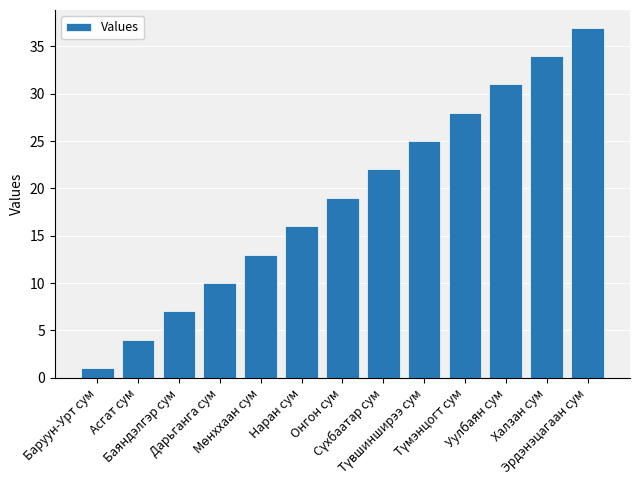

Reading left to right, transcribe all the data shown in this chart.

1	4	7	10	13	16	19	22	25	28	31	34	37